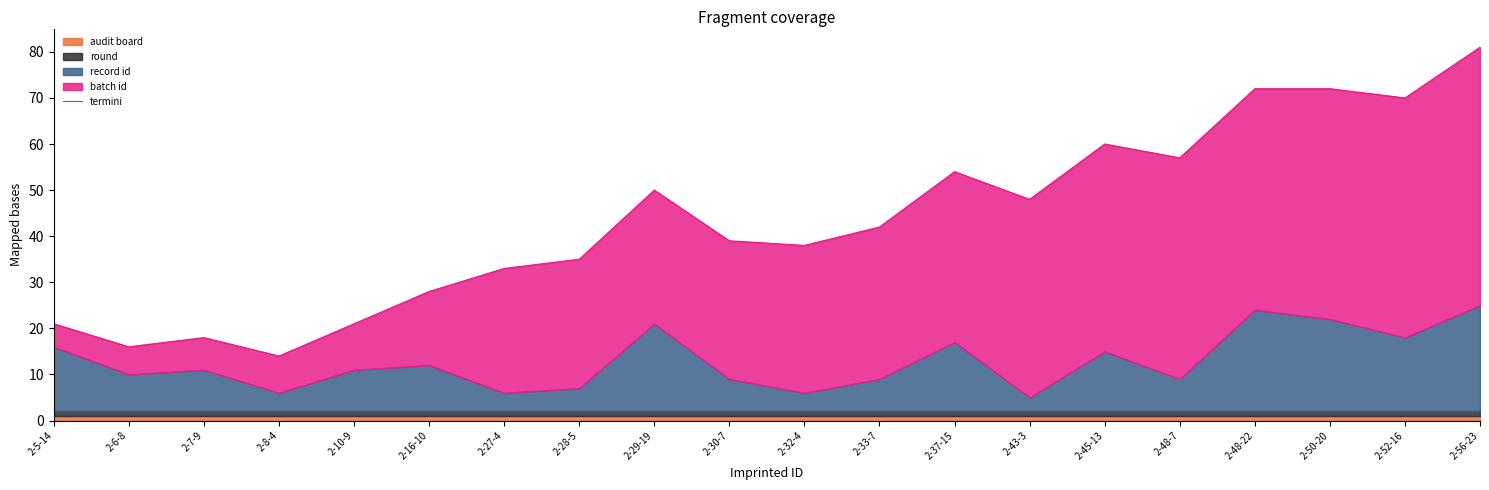

Rank the categories by value from highest to lowest.

2-56-23, 2-48-22, 2-50-20, 2-52-16, 2-45-13, 2-48-7, 2-37-15, 2-29-19, 2-43-3, 2-33-7, 2-30-7, 2-32-4, 2-28-5, 2-27-4, 2-16-10, 2-5-14, 2-10-9, 2-7-9, 2-6-8, 2-8-4